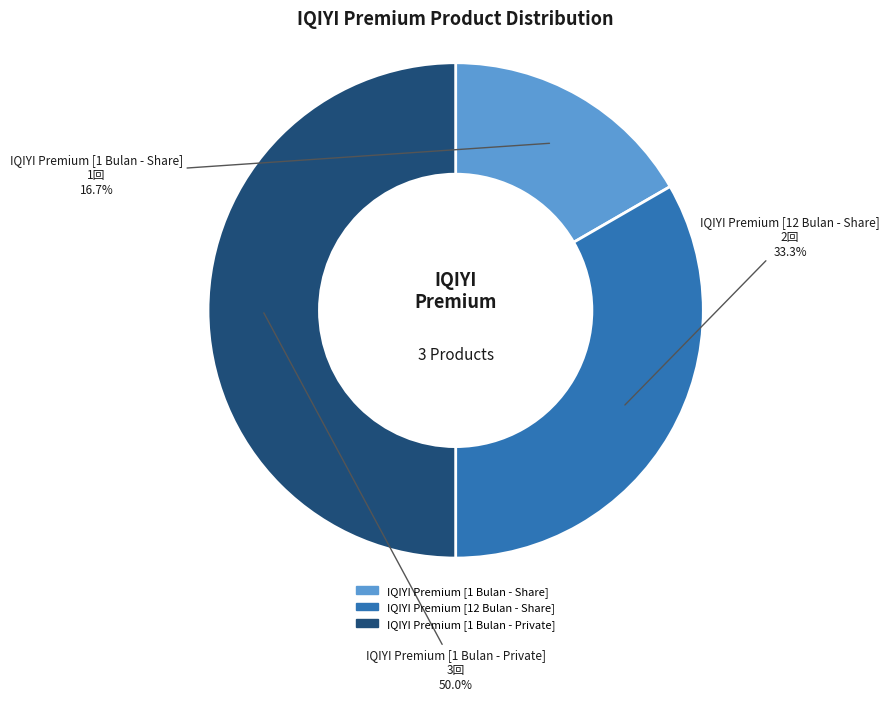

Is the sum of IQIYI Premium [1 Bulan - Share] and IQIYI Premium [1 Bulan - Private] greater than half?

Yes